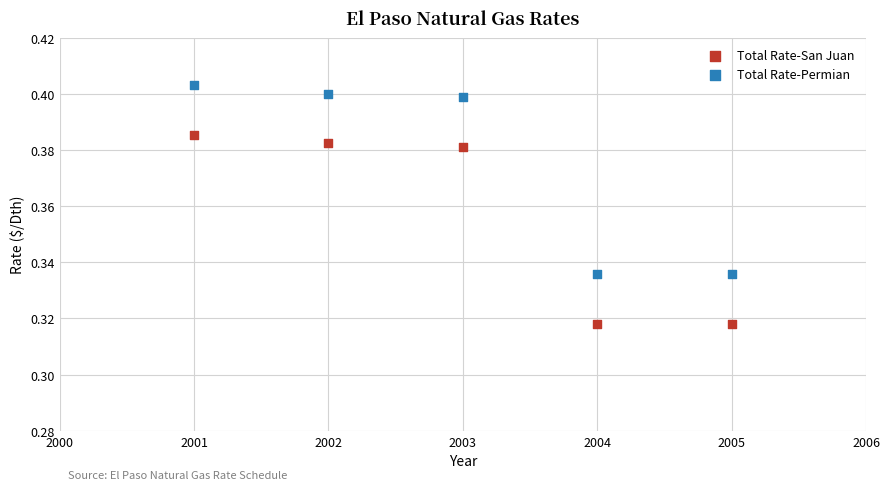

Across all data points, what is the range of X values (max minus min)?

4.0